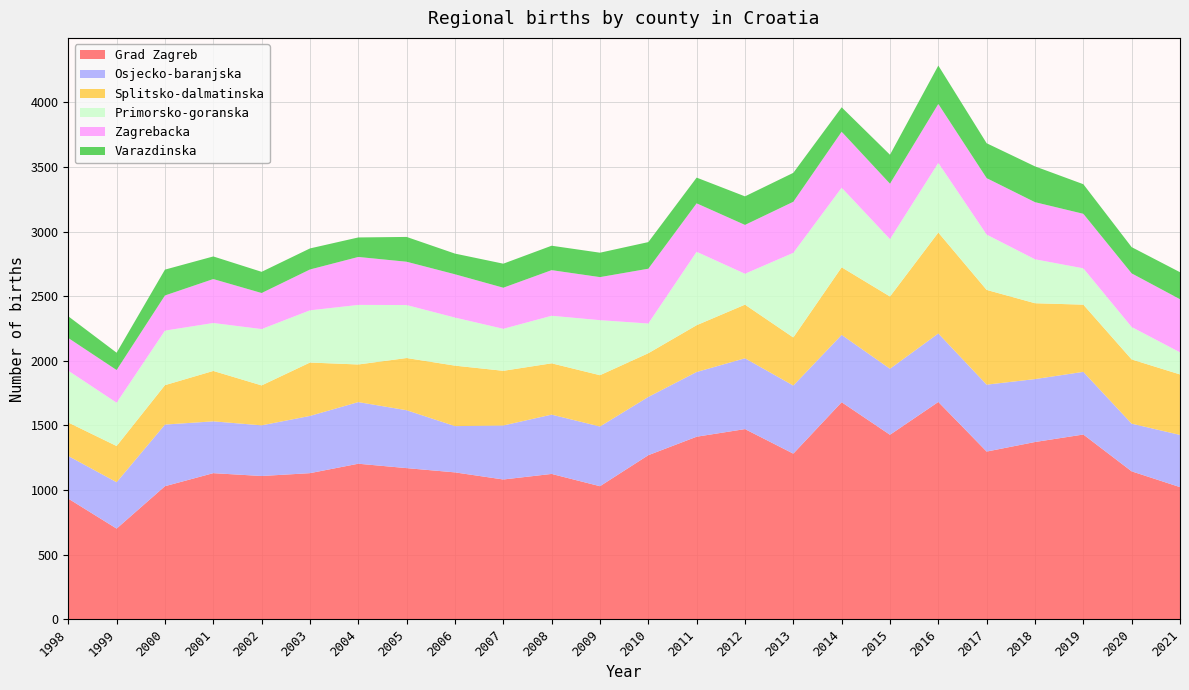

Reading left to right, transcribe all the data shown in this chart.

Grad Zagreb: 1998=934	1999=702	2000=1030	2001=1131	2002=1109	2003=1131	2004=1204	2005=1170	2006=1137	2007=1082	2008=1125	2009=1030	2010=1270	2011=1413	2012=1472	2013=1282	2014=1680	2015=1428	2016=1682	2017=1298	2018=1372	2019=1430	2020=1145	2021=1023
Osjecko-baranjska: 1998=330	1999=359	2000=477	2001=401	2002=392	2003=443	2004=477	2005=448	2006=358	2007=418	2008=459	2009=462	2010=451	2011=501	2012=548	2013=527	2014=521	2015=511	2016=530	2017=518	2018=487	2019=485	2020=369	2021=404
Splitsko-dalmatinska: 1998=259	1999=280	2000=305	2001=390	2002=309	2003=413	2004=291	2005=404	2006=468	2007=423	2008=397	2009=397	2010=338	2011=362	2012=415	2013=372	2014=523	2015=559	2016=781	2017=733	2018=587	2019=520	2020=497	2021=468
Primorsko-goranska: 1998=401	1999=335	2000=422	2001=371	2002=436	2003=404	2004=461	2005=410	2006=372	2007=325	2008=368	2009=426	2010=230	2011=568	2012=239	2013=655	2014=616	2015=444	2016=539	2017=428	2018=340	2019=281	2020=251	2021=171
Zagrebacka: 1998=253	1999=253	2000=272	2001=340	2002=279	2003=316	2004=371	2005=335	2006=335	2007=318	2008=353	2009=333	2010=424	2011=375	2012=378	2013=395	2014=433	2015=429	2016=456	2017=437	2018=442	2019=422	2020=415	2021=411
Varazdinska: 1998=168	1999=134	2000=200	2001=175	2002=164	2003=163	2004=151	2005=192	2006=160	2007=186	2008=189	2009=189	2010=206	2011=199	2012=221	2013=224	2014=189	2015=224	2016=297	2017=270	2018=277	2019=229	2020=203	2021=209